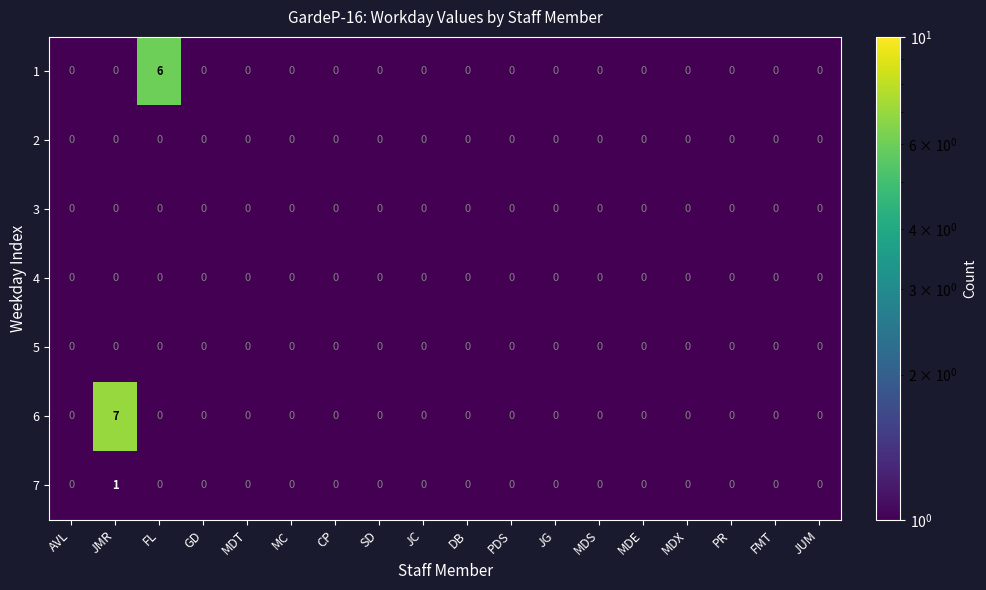

Count the 7 values in the range 0 to 1.

18